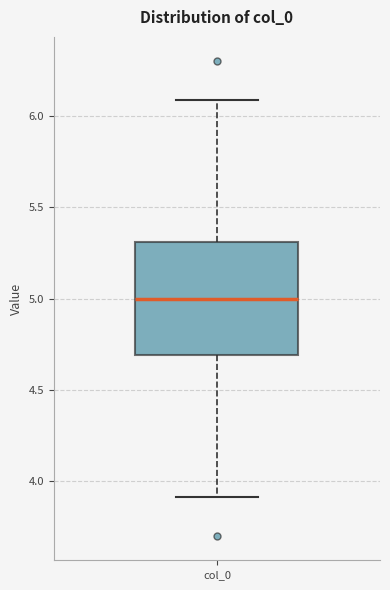

Read this box plot against the y-axis: the position of the median line, the range covered by the box, and the ends of both whiskers. The values are not printed on the chart, so give them approximately, as read against the axis.

median 5.0, box 4.7 to 5.3, whiskers 3.9 to 6.1